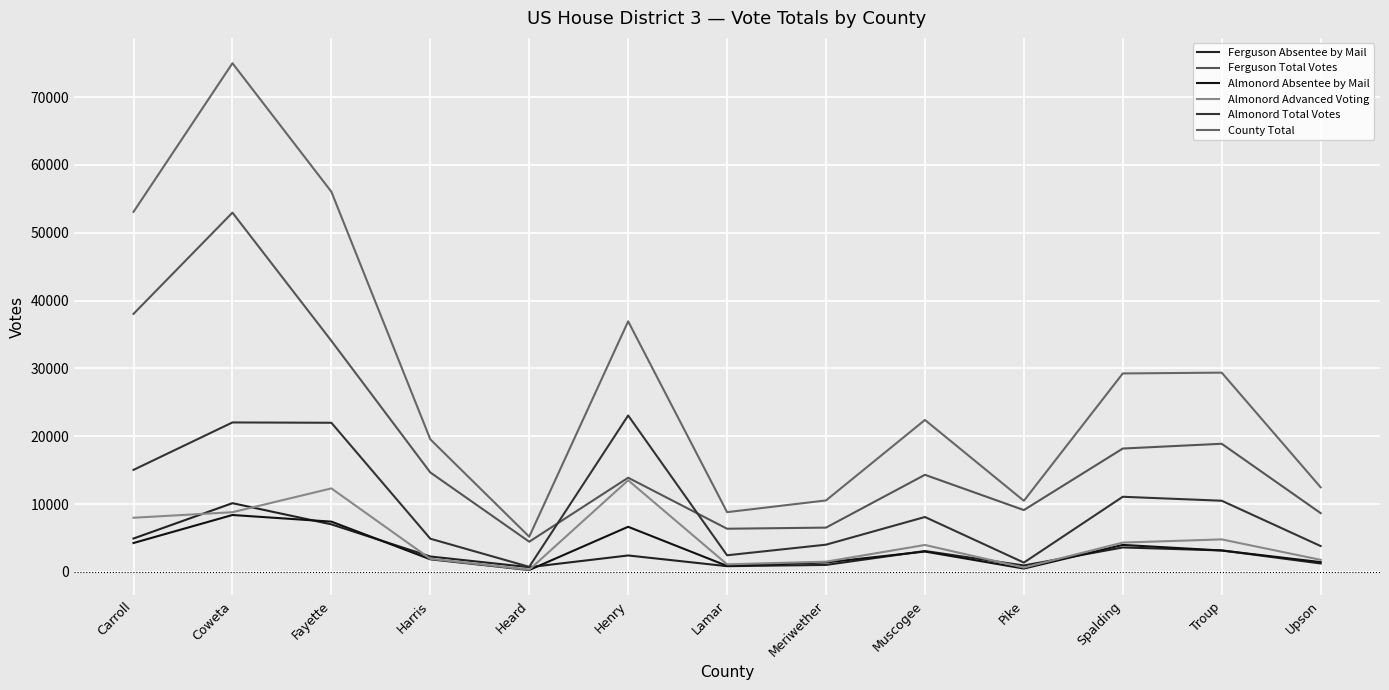

Read the Almonord Advanced Voting value at Carroll.

7979